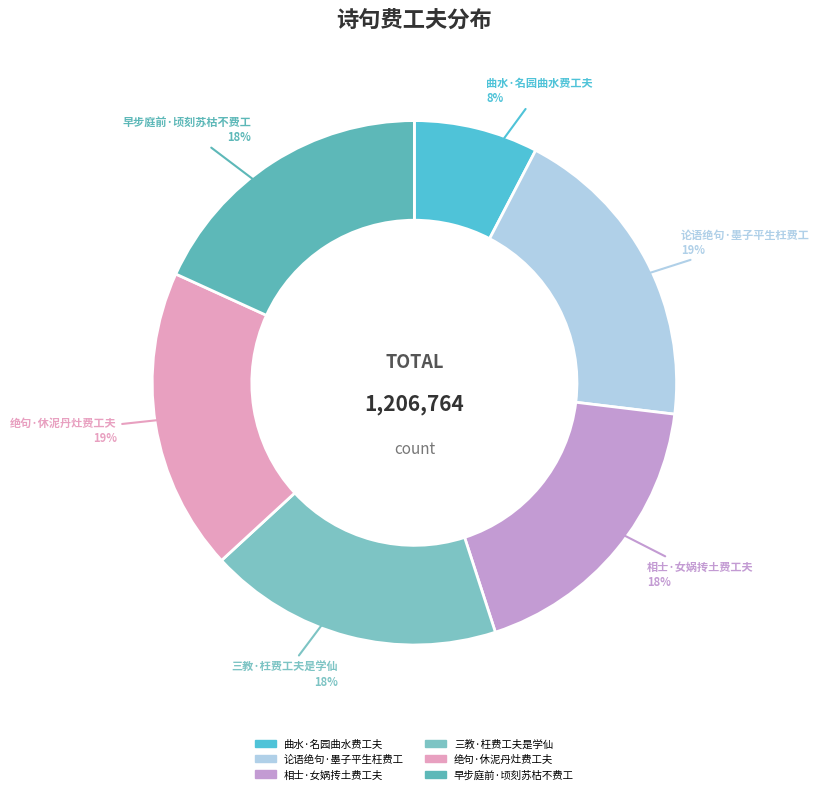

Which category has the smallest portion of the pie?

曲水·名园曲水费工夫